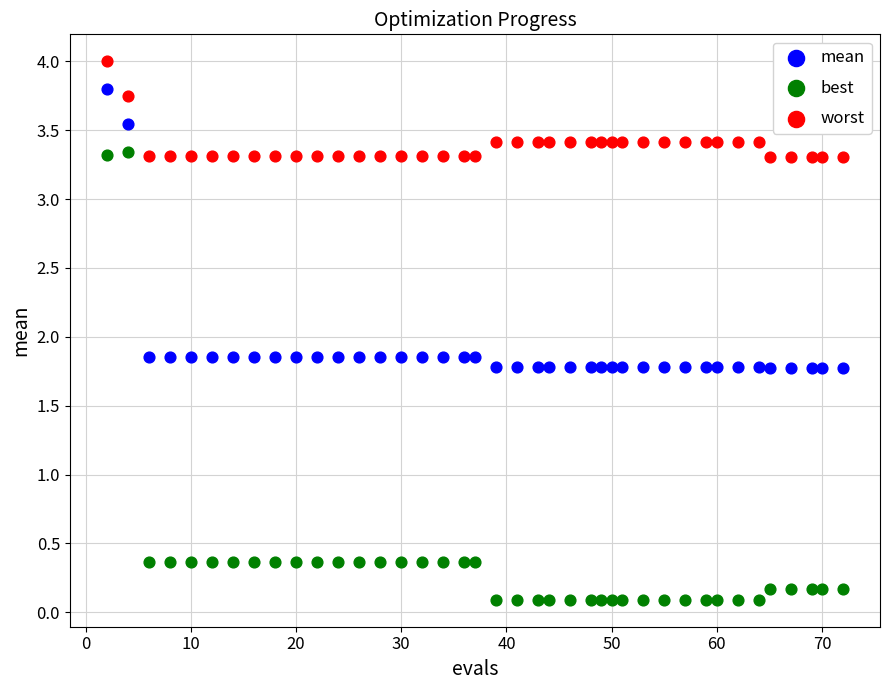

Which series has the widest spread of Y values?

best